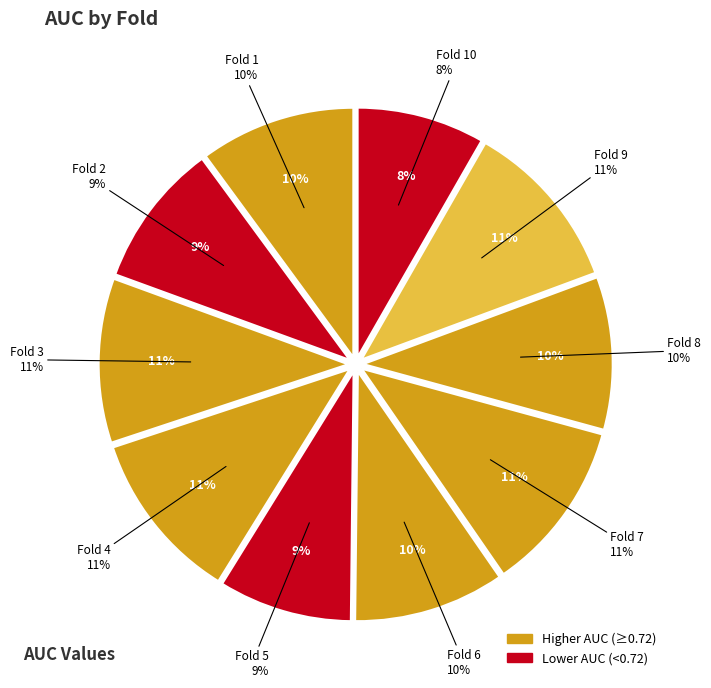

What is the change in value from Fold 6 to Fold 9?

+0.1